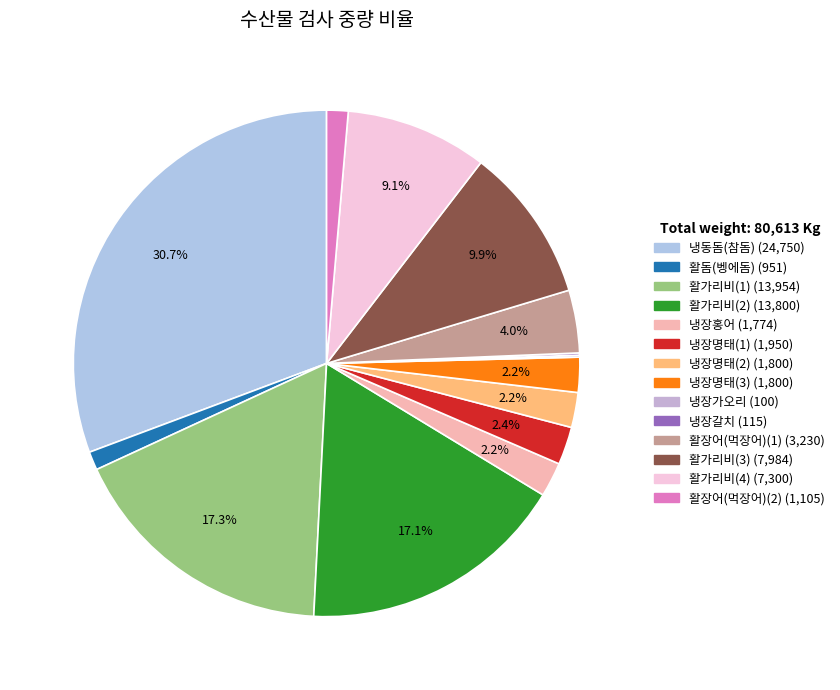

How many slices are in this pie chart?

14